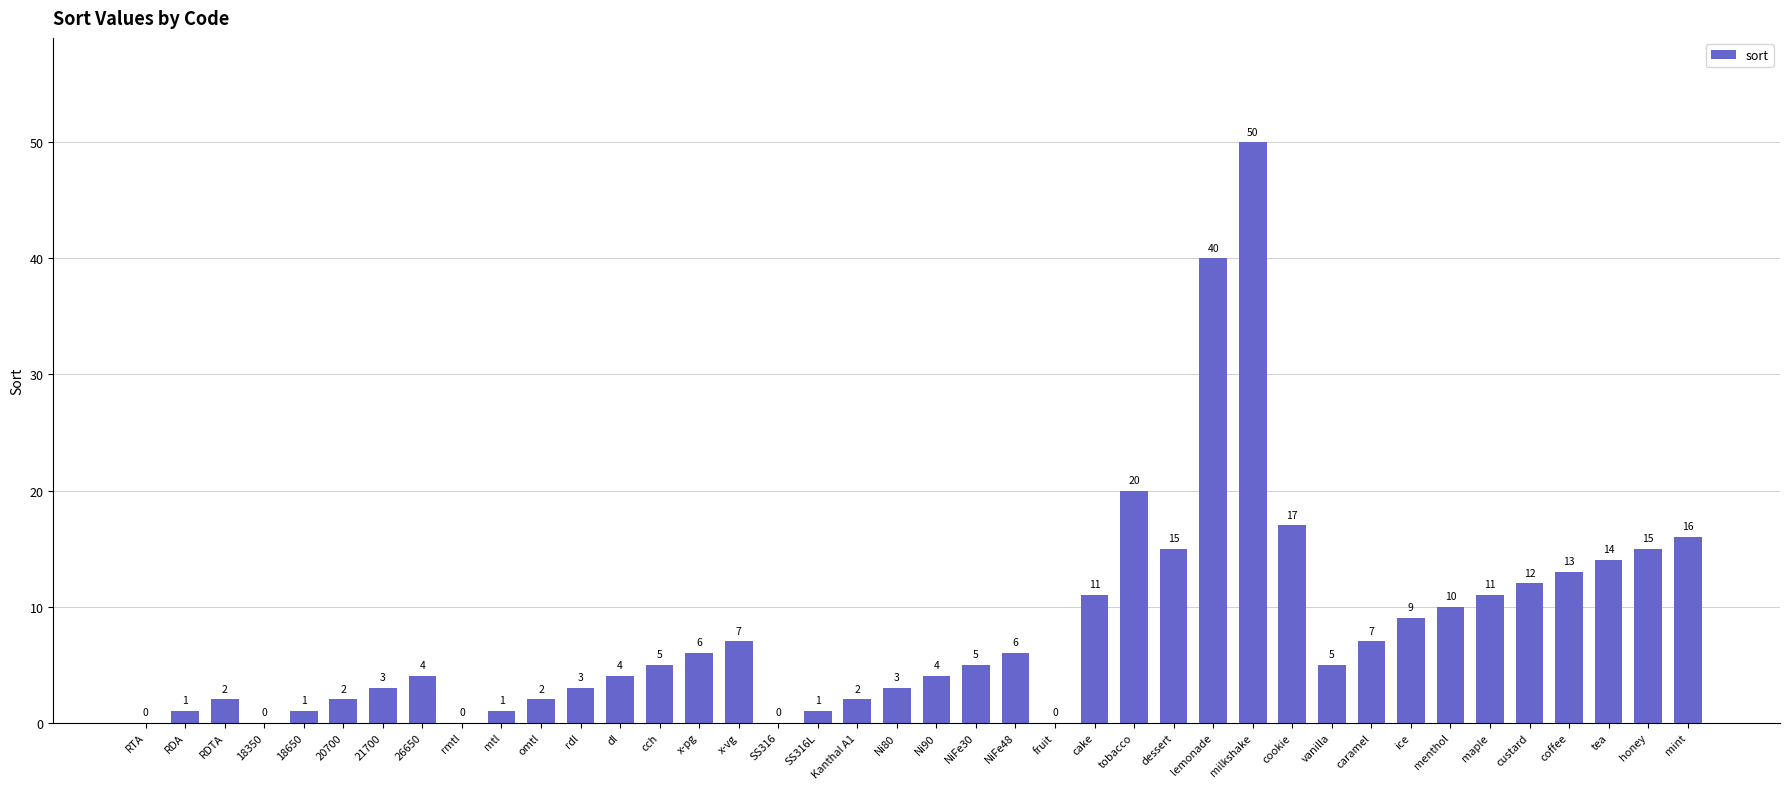

How many distinct data groups are displayed?

1